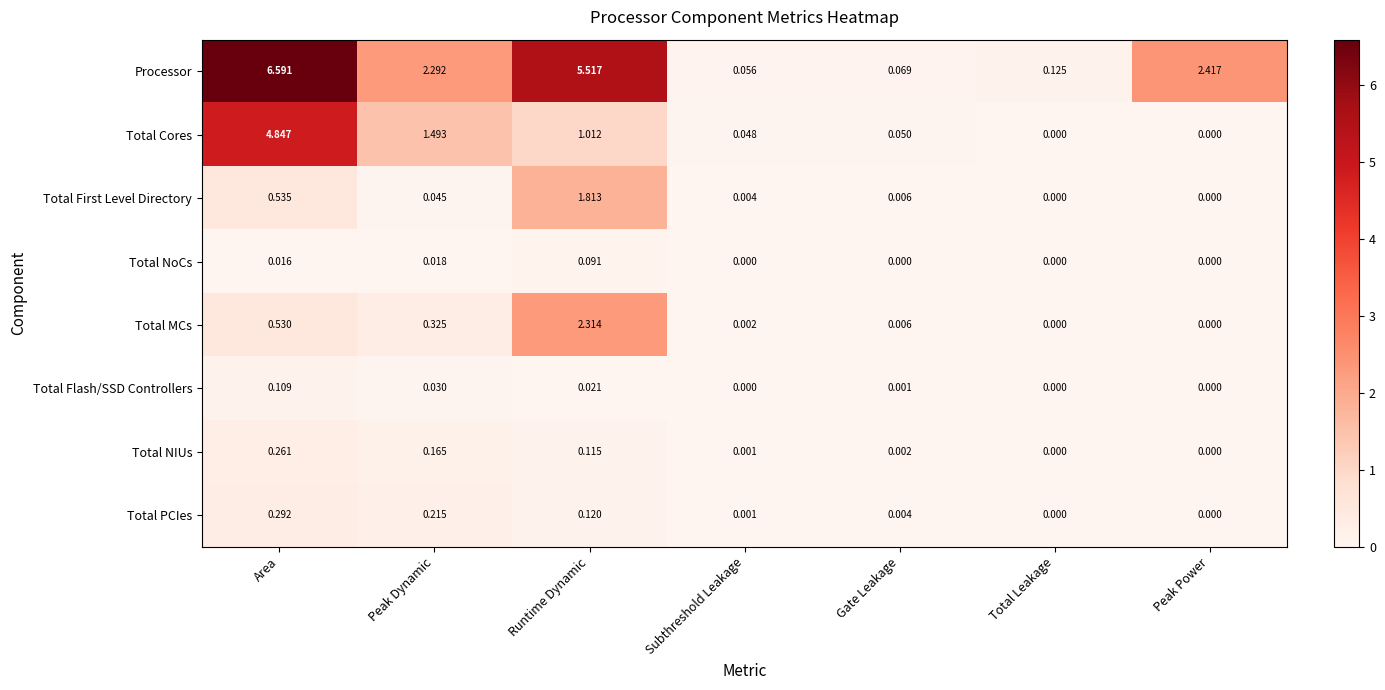

At which category is the sum across all series the highest?

Area